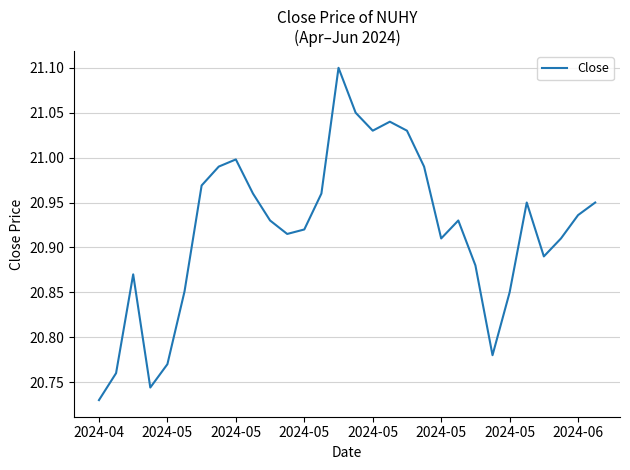

What is the greatest value displayed?

21.1